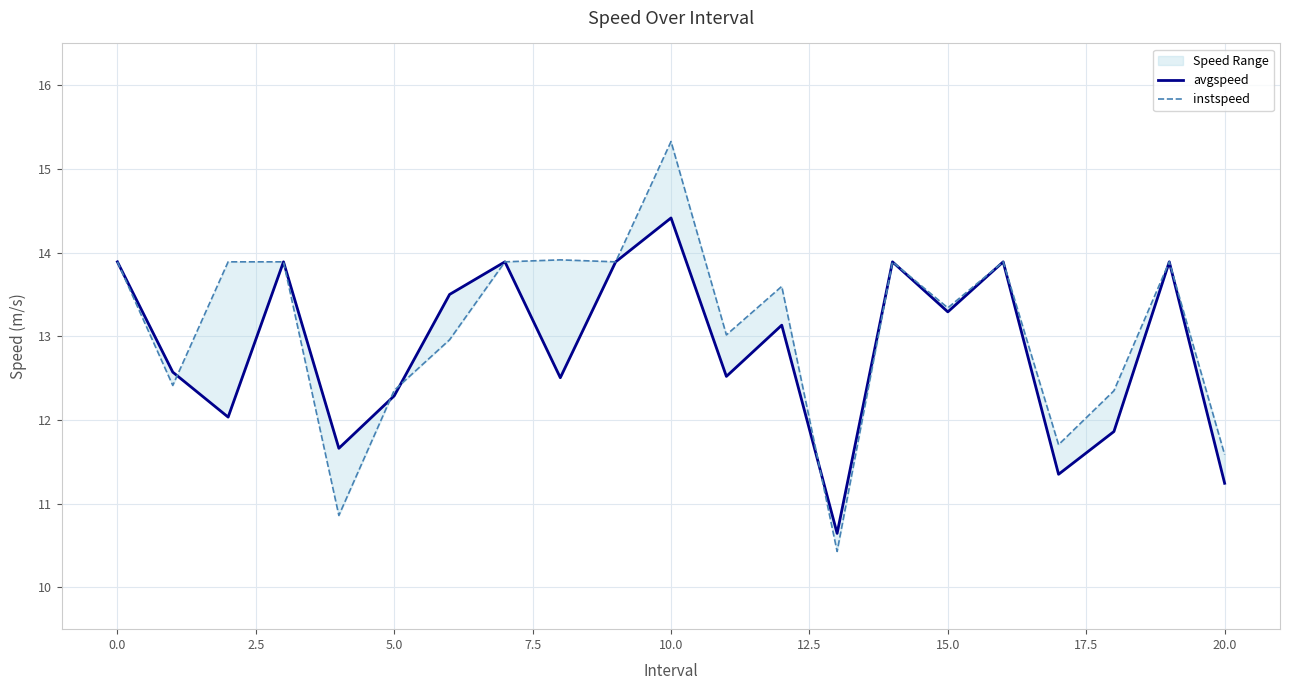

Is it true that avgspeed equals 20.9 at 2.5?

False